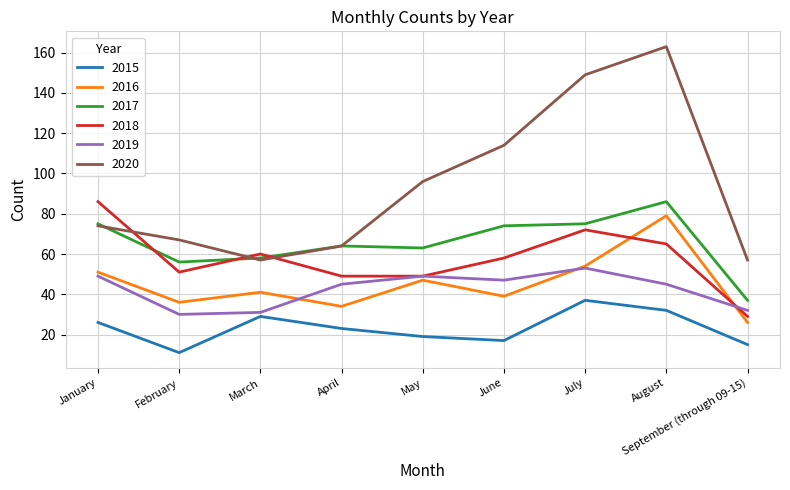

Which series has the largest range (max minus min)?

2020